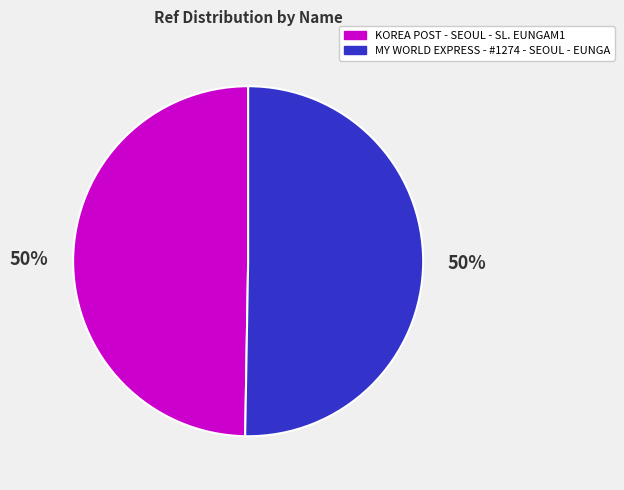

What is the ratio of the value at MY WORLD EXPRESS - #1274 - SEOUL - EUNGA to the value at KOREA POST - SEOUL - SL. EUNGAM1?

1.0